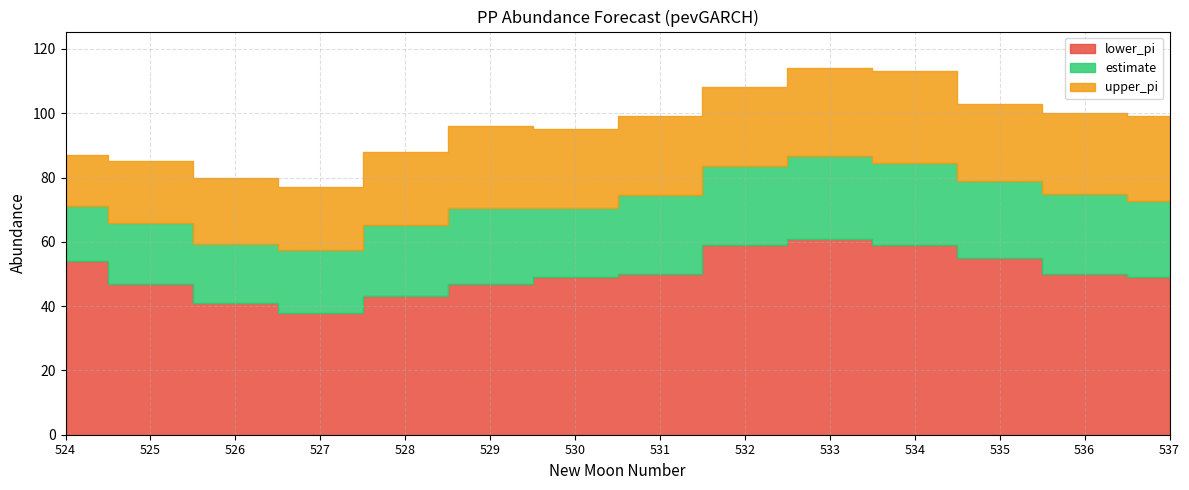

Which series has the largest range (max minus min)?

upper_pi